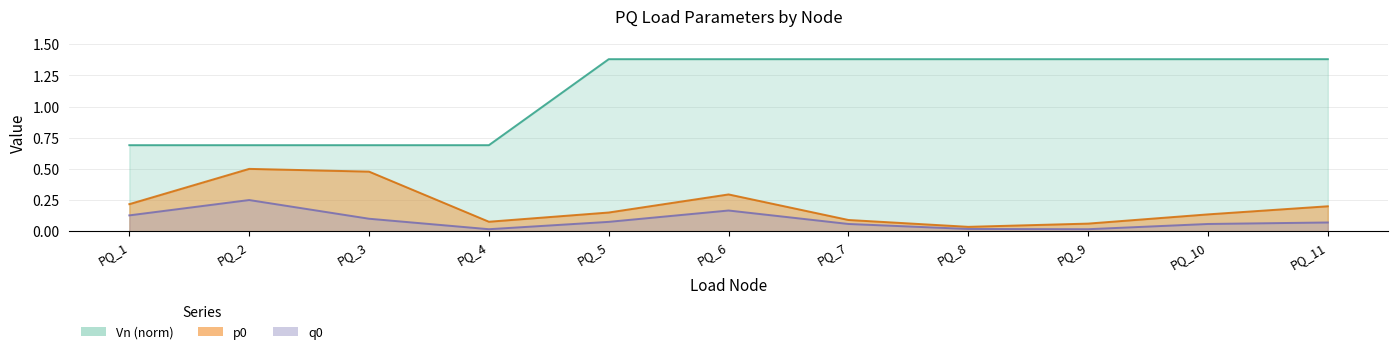

The value of p0 at PQ_11 is 0.2. True or false?

True